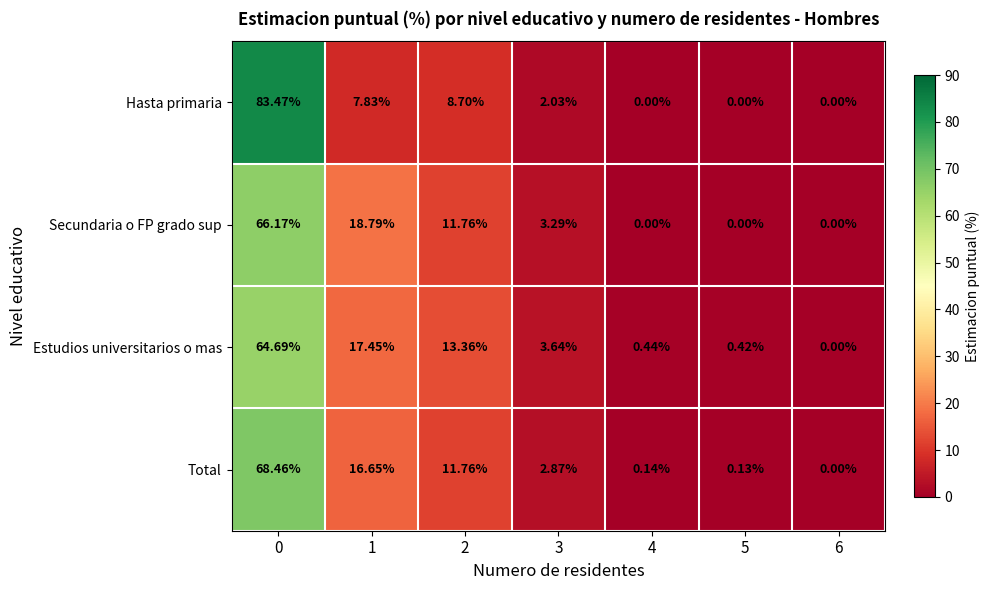

Which series has the largest total across all categories?

Hasta primaria